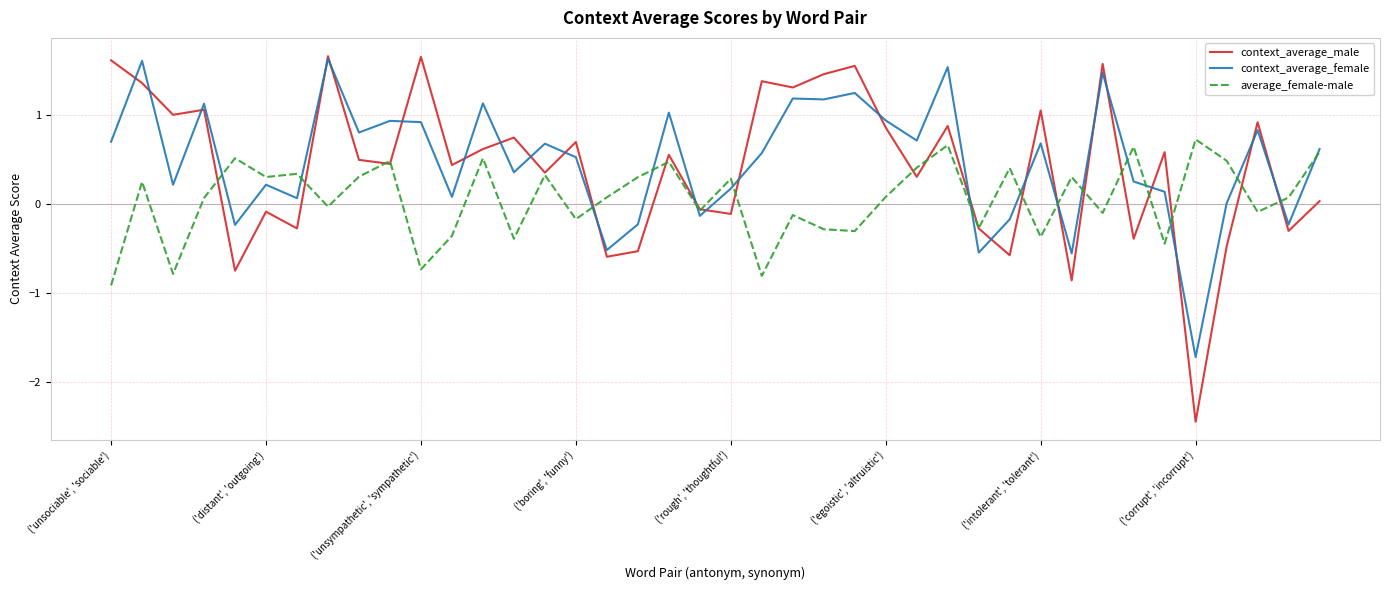

Which series has the largest range (max minus min)?

context_average_male